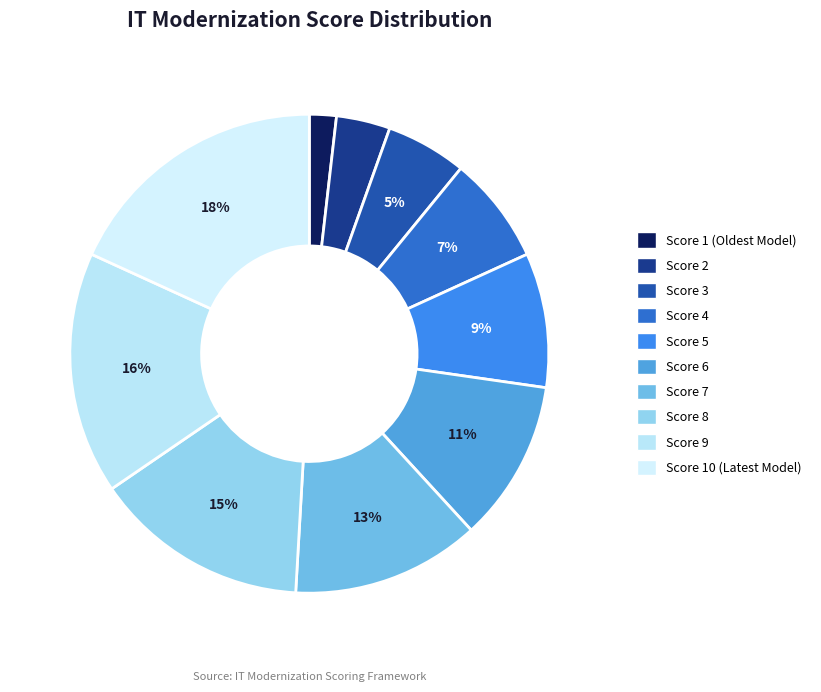

To the nearest percent, what is the combined percentage of Score 5 and Score 2?

13%